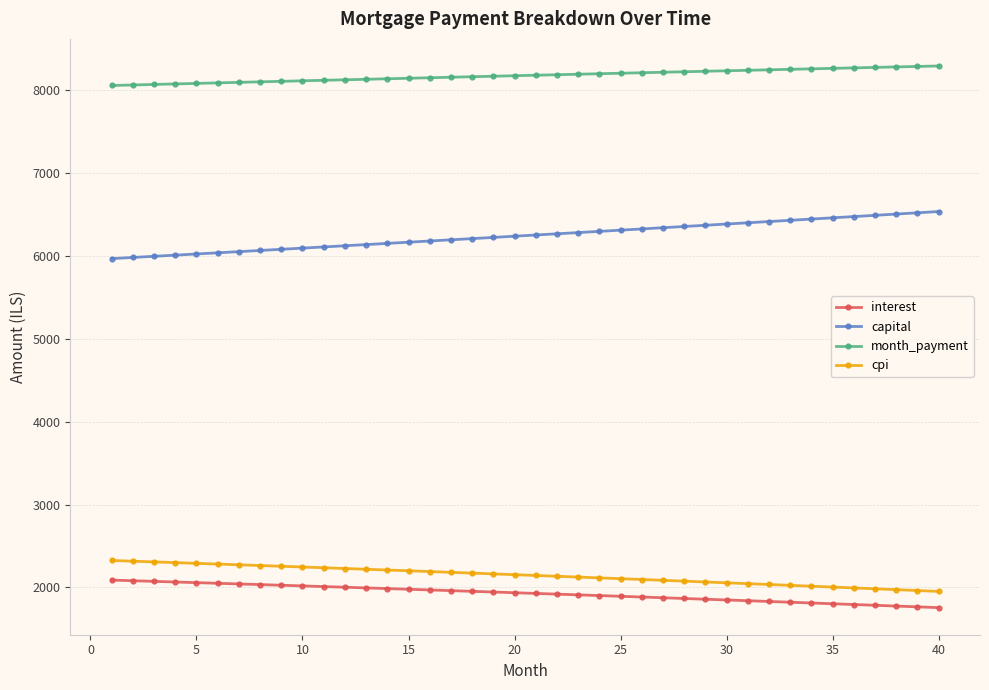

At how many categories does at least one series exceed 6722?

40